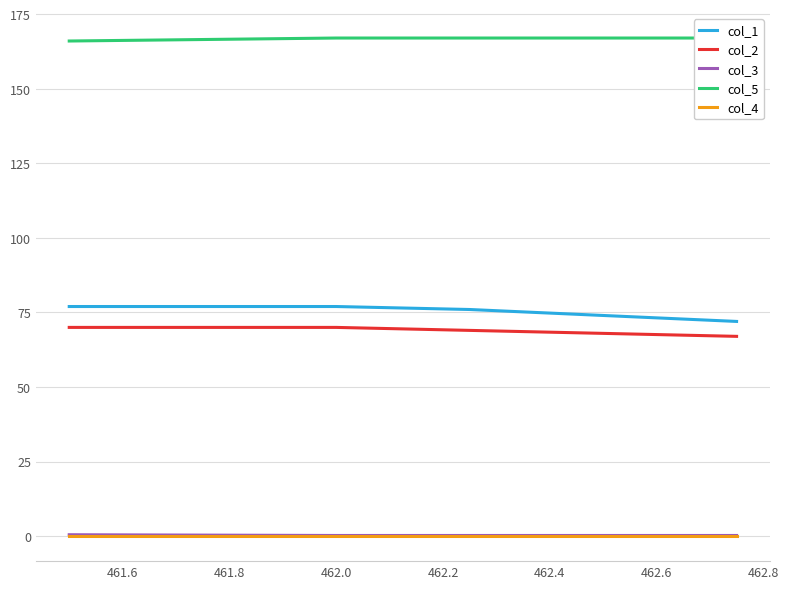

List the series in order of their peak value, lowest first.

col_4, col_3, col_2, col_1, col_5